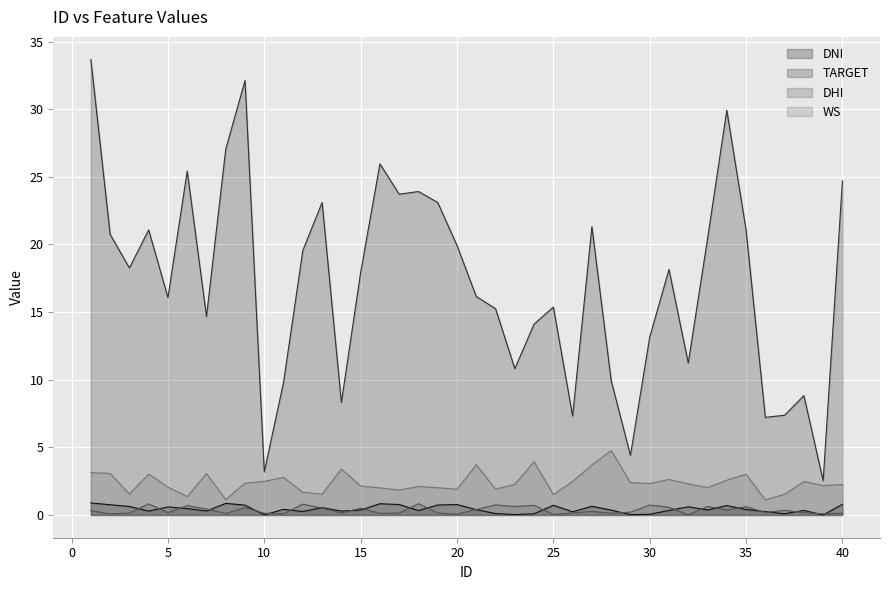

Is it true that TARGET equals 5.9 at 6?

False